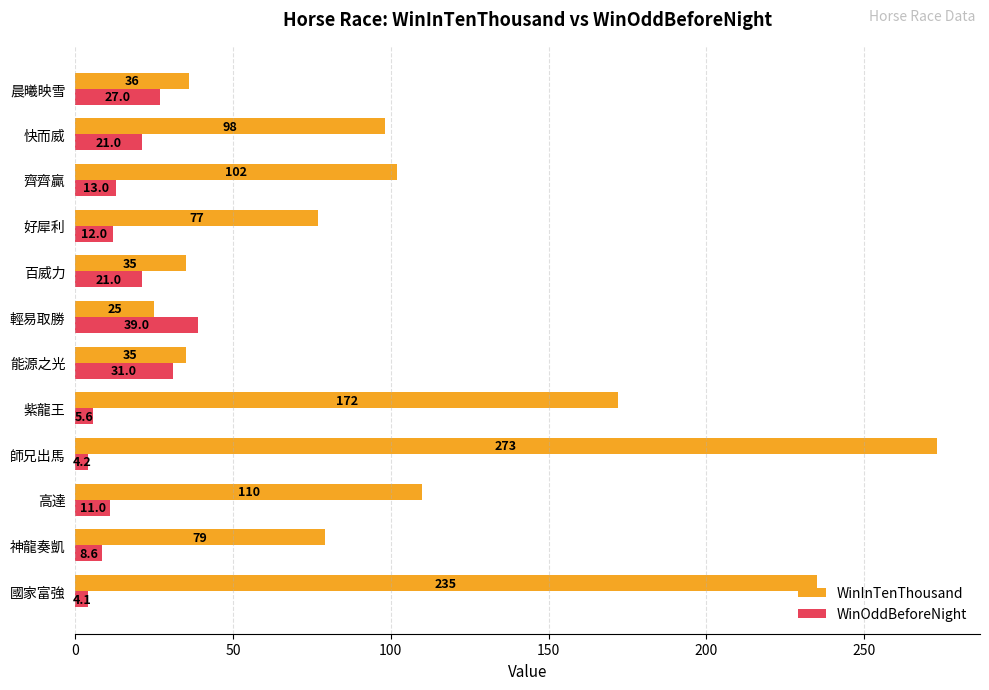

What is the difference between the maximum and minimum values in the WinInTenThousand series?

248.0